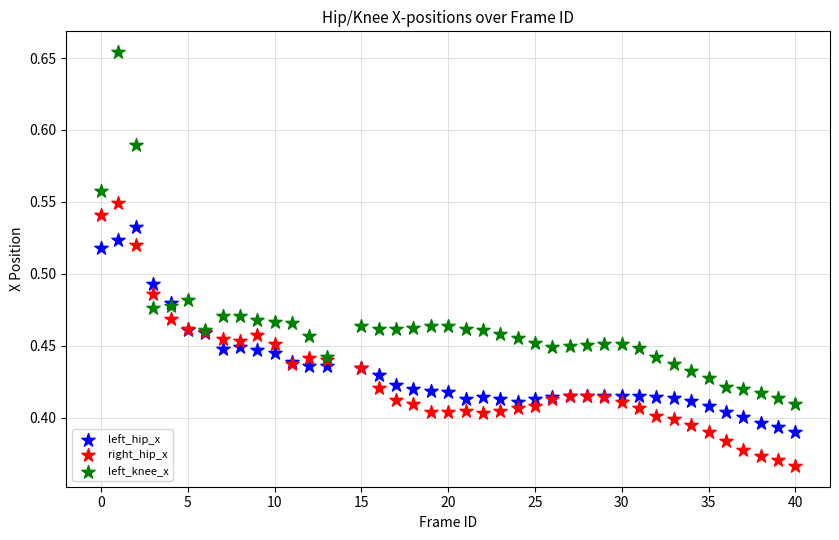

What is the X range (max minus min) for the scatter plot?

40.0